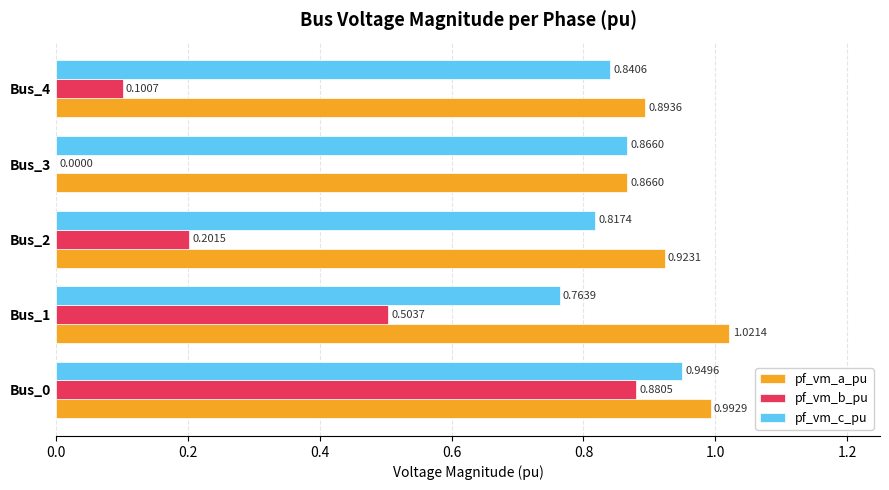

What is the sum of all pf_vm_b_pu values?

1.7